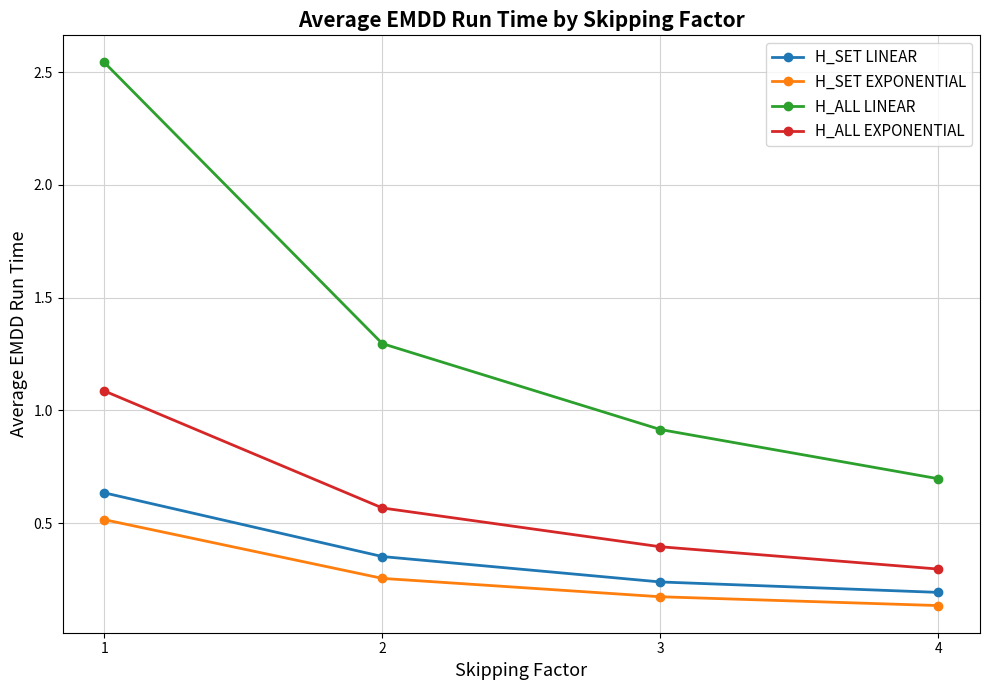

The H_SET EXPONENTIAL series shows 0.5 at 1. True or false?

True